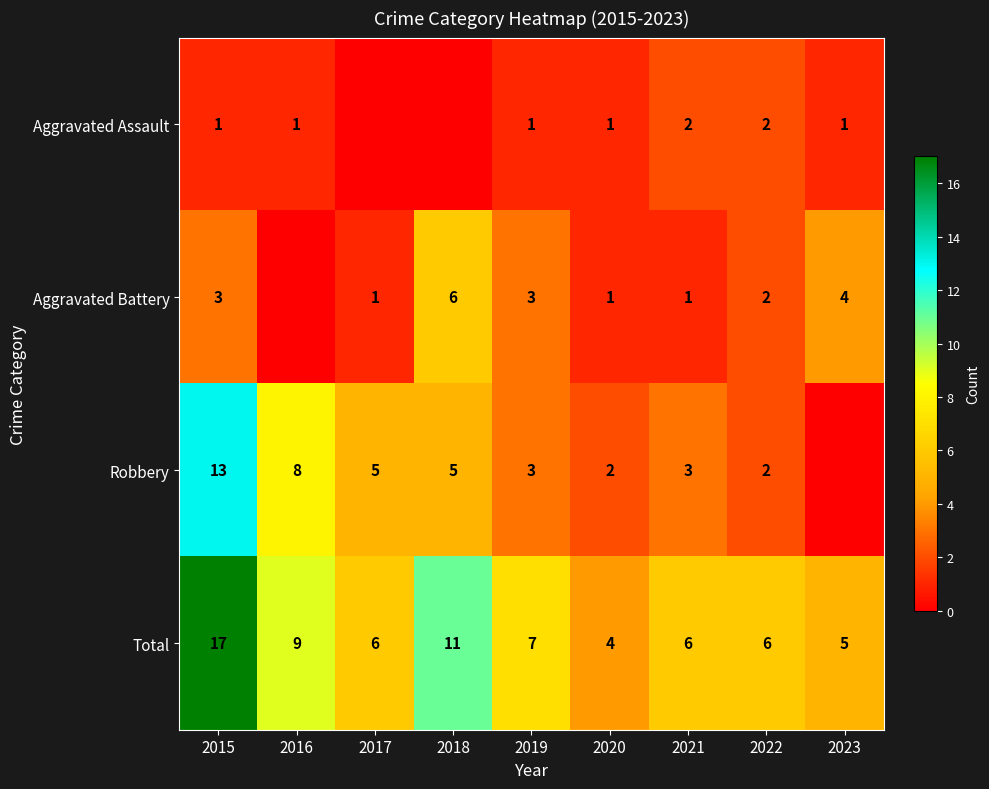

How many data points in Total are less than 6?

2